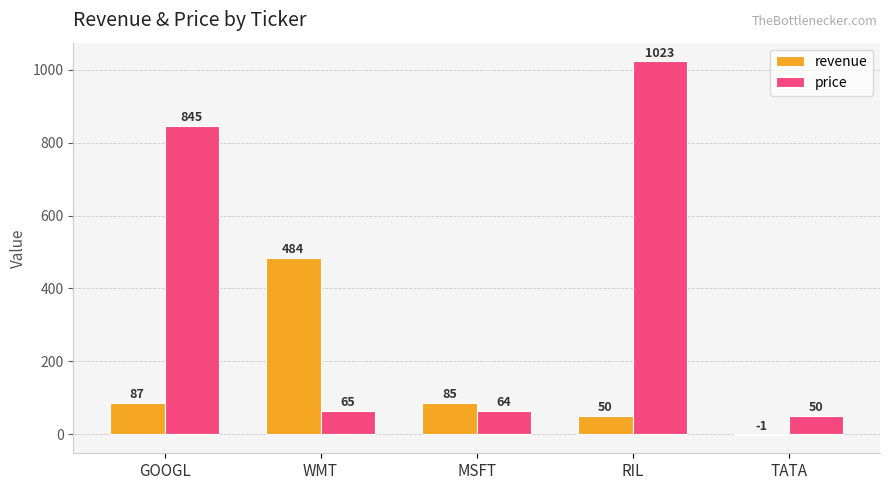

Which series has the largest total across all categories?

price